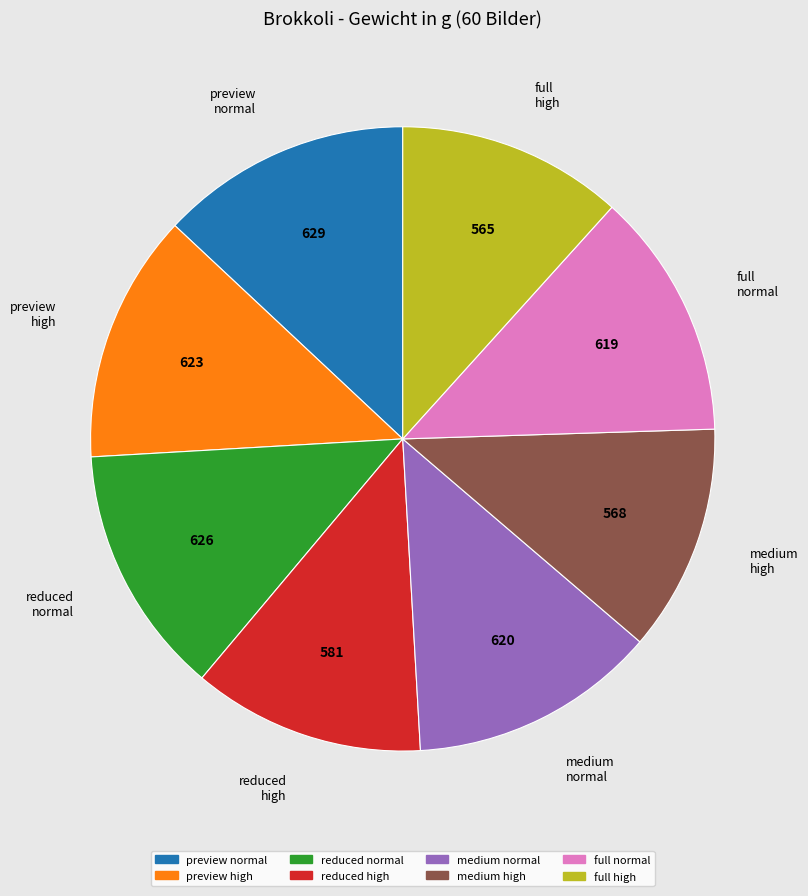

How many segments does this pie chart have?

8